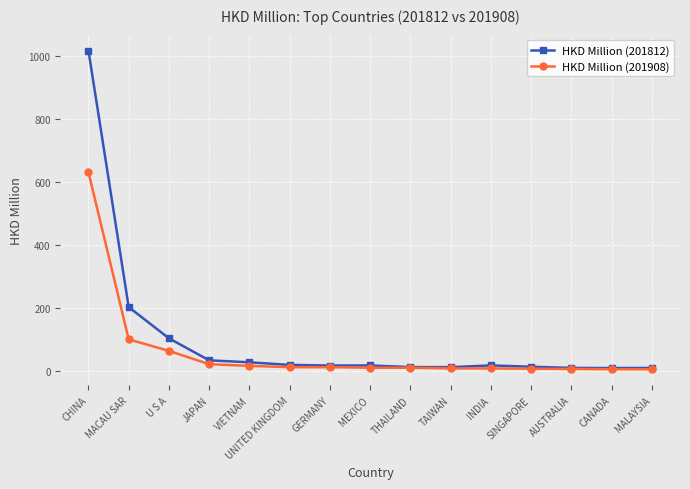

What is the maximum value for HKD Million (201908)?

630.1